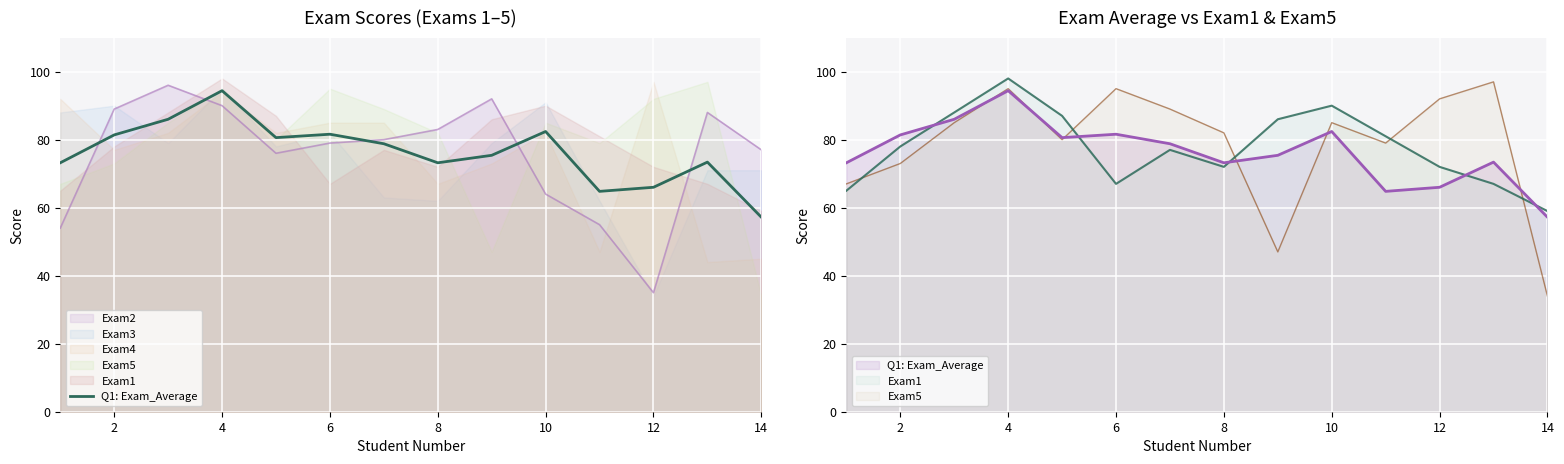

What is the minimum value shown in the chart?

57.2